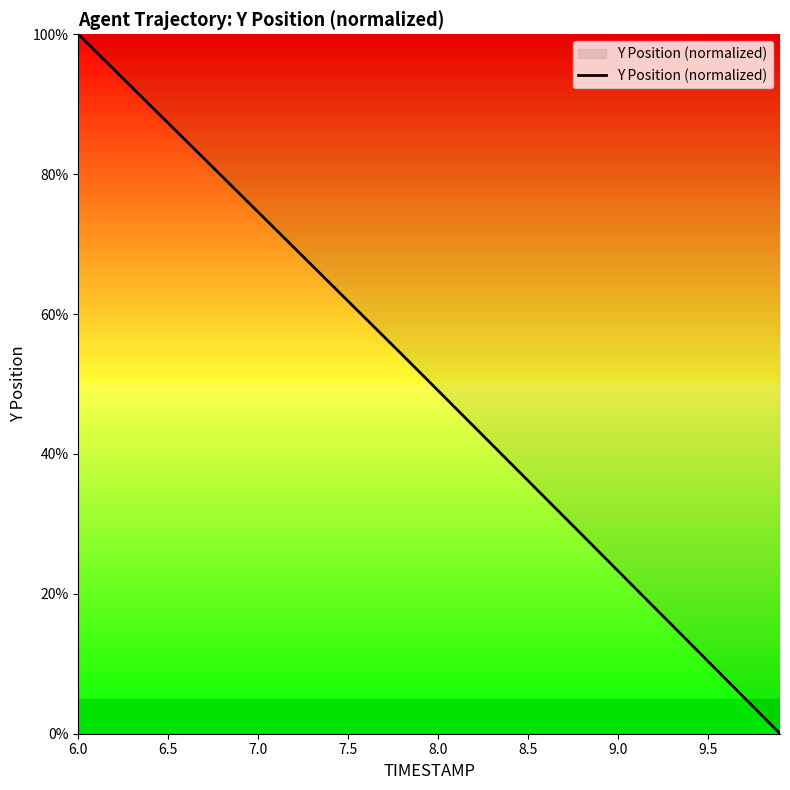

What is the difference between the maximum and minimum values?

100.0